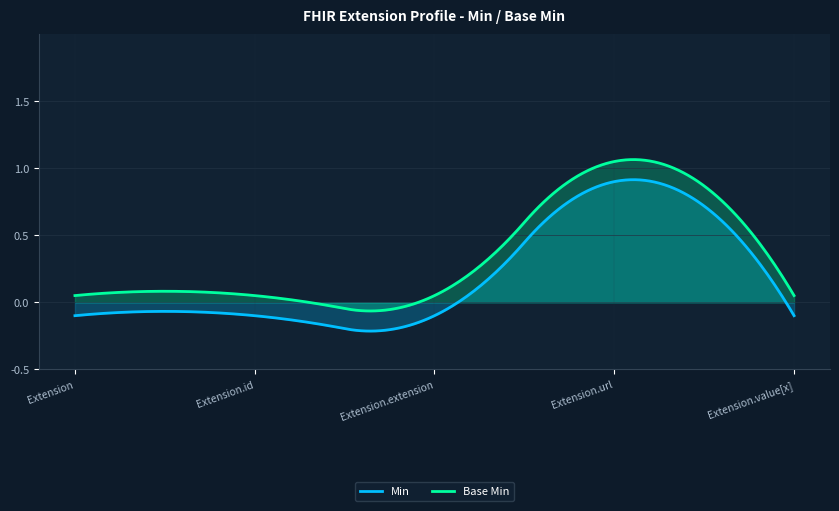

List the series in order of their peak value, lowest first.

Min, Base Min